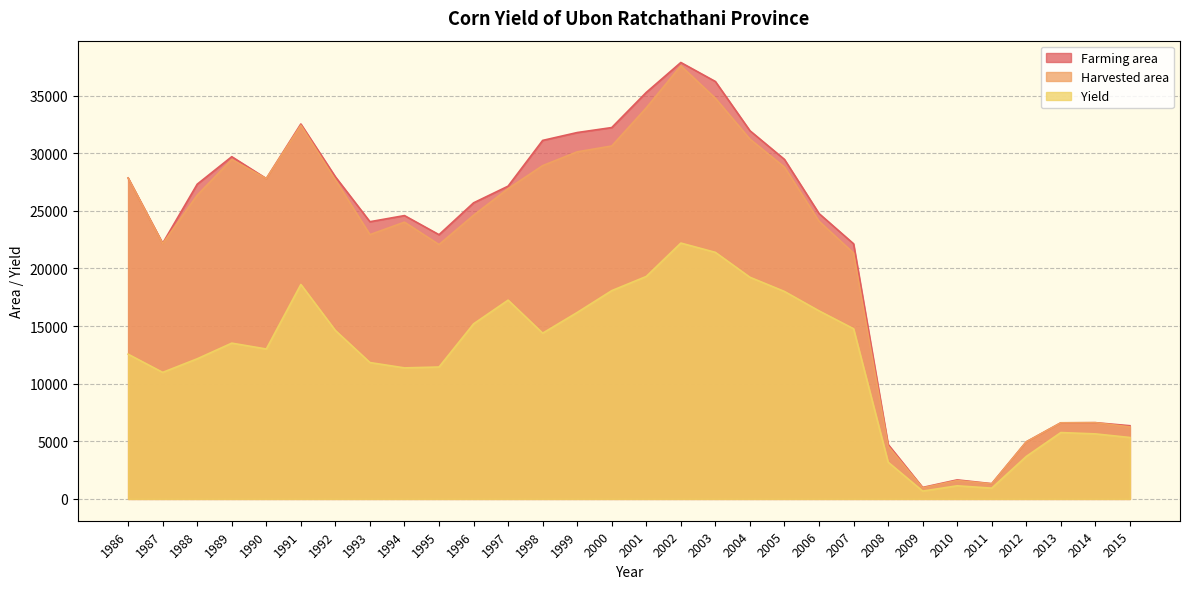

In Yield, how many points are lower than both neighbors (excluding endpoints)?

6